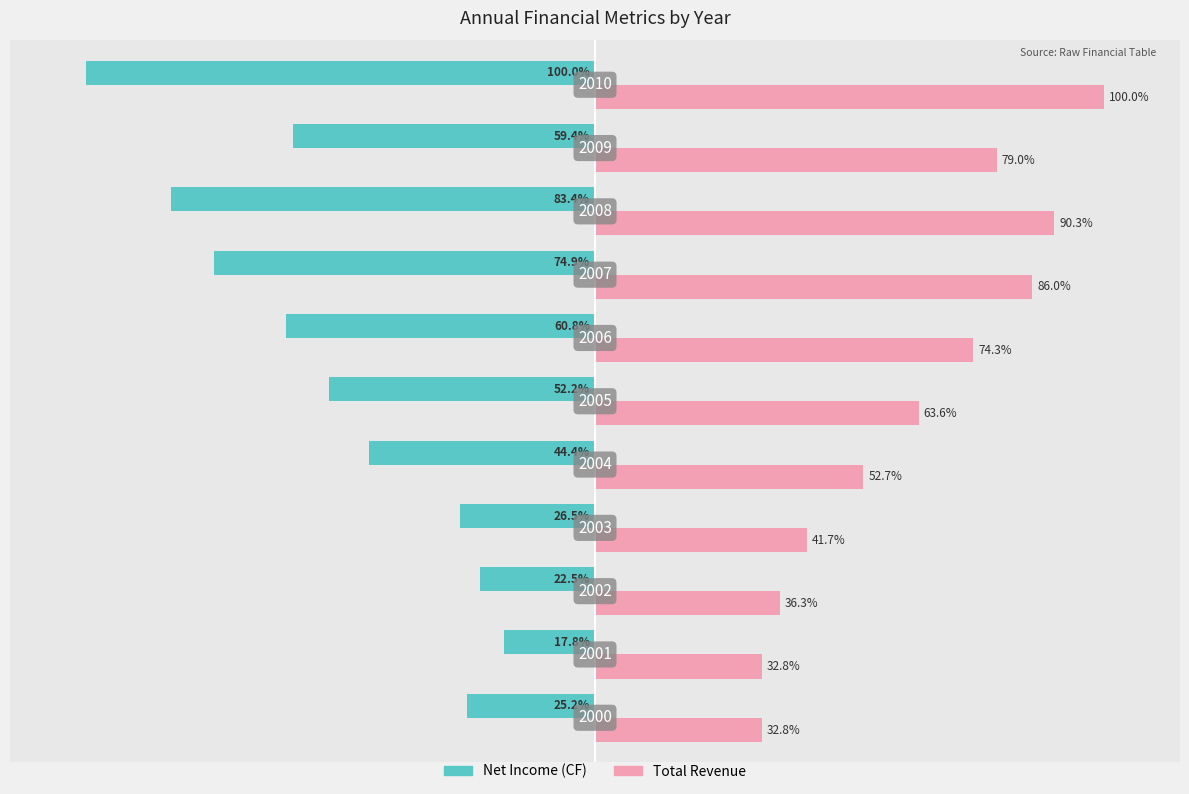

What are all the series names shown in the legend?

Net Income (CF), Total Revenue